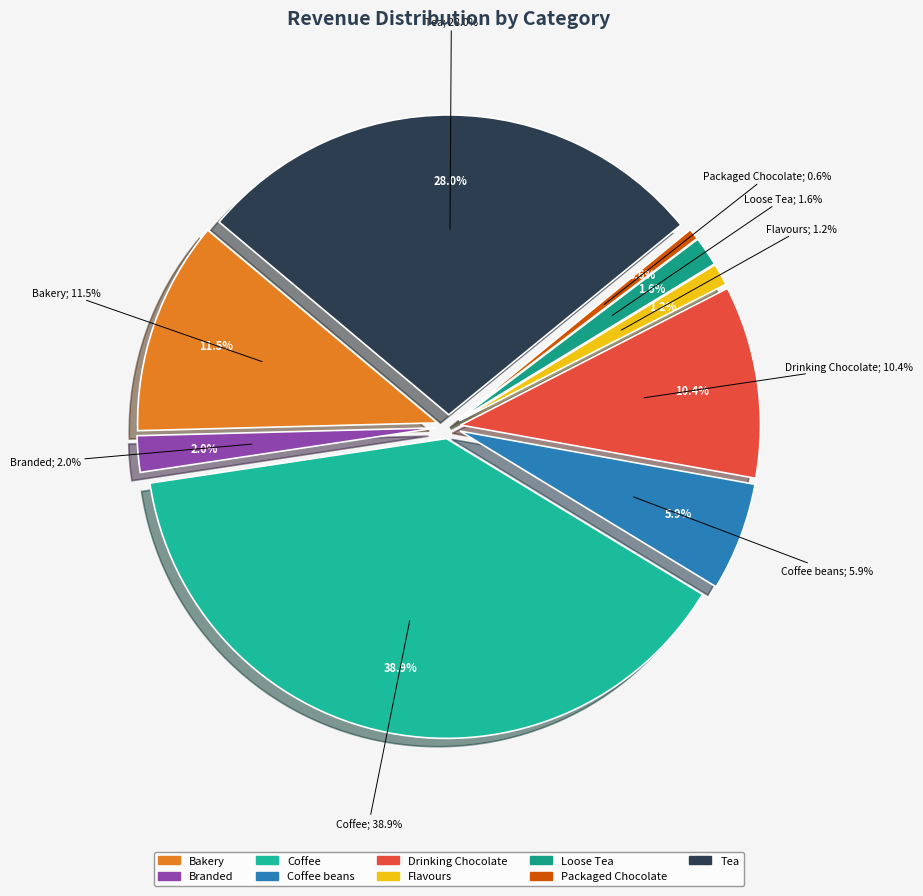

The Coffee beans slice represents 1% of the pie. True or false?

False